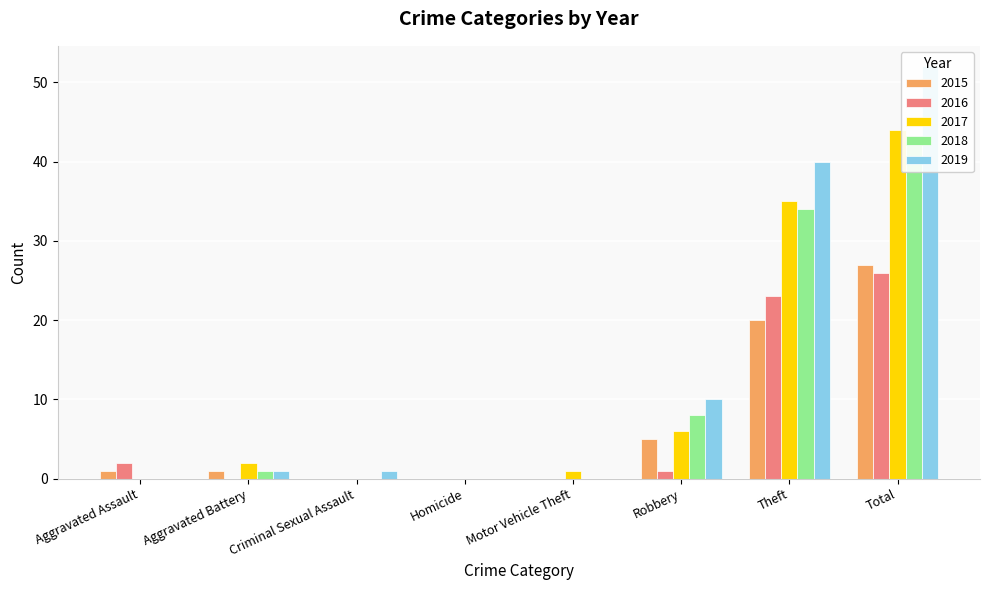

What is the sum of the 2015 values at Homicide and Theft?

20